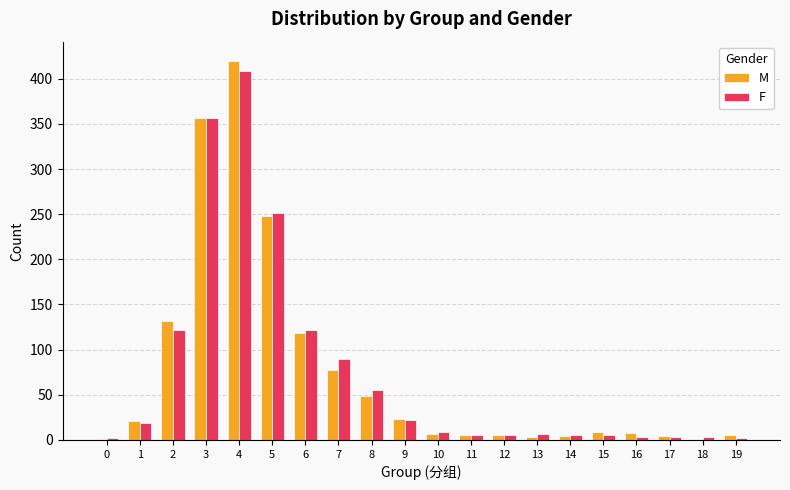

Are the bars grouped side by side (vs. stacked)?

Yes